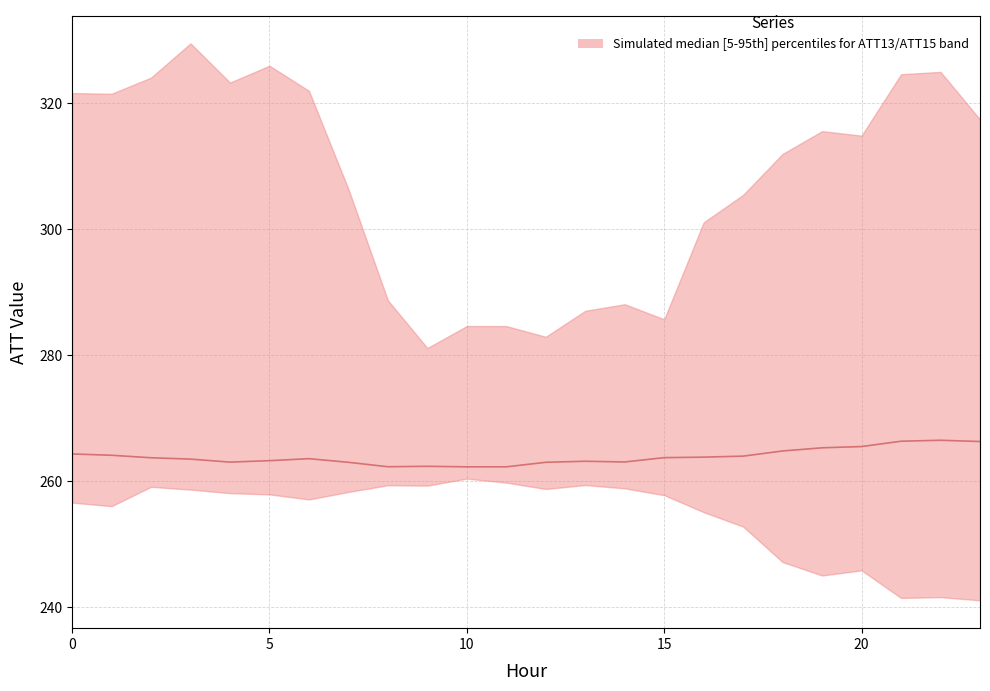

What is the label of the 4th point from the right?

20